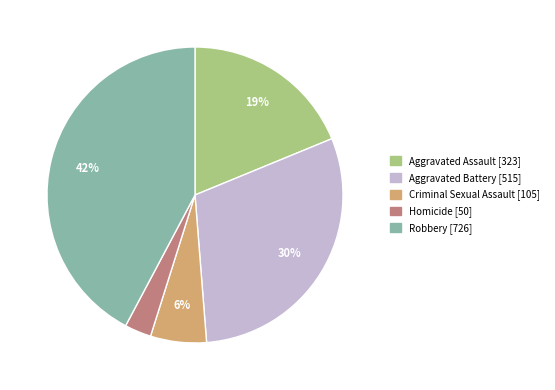

Is it true that Aggravated Assault is 19% of the pie?

True